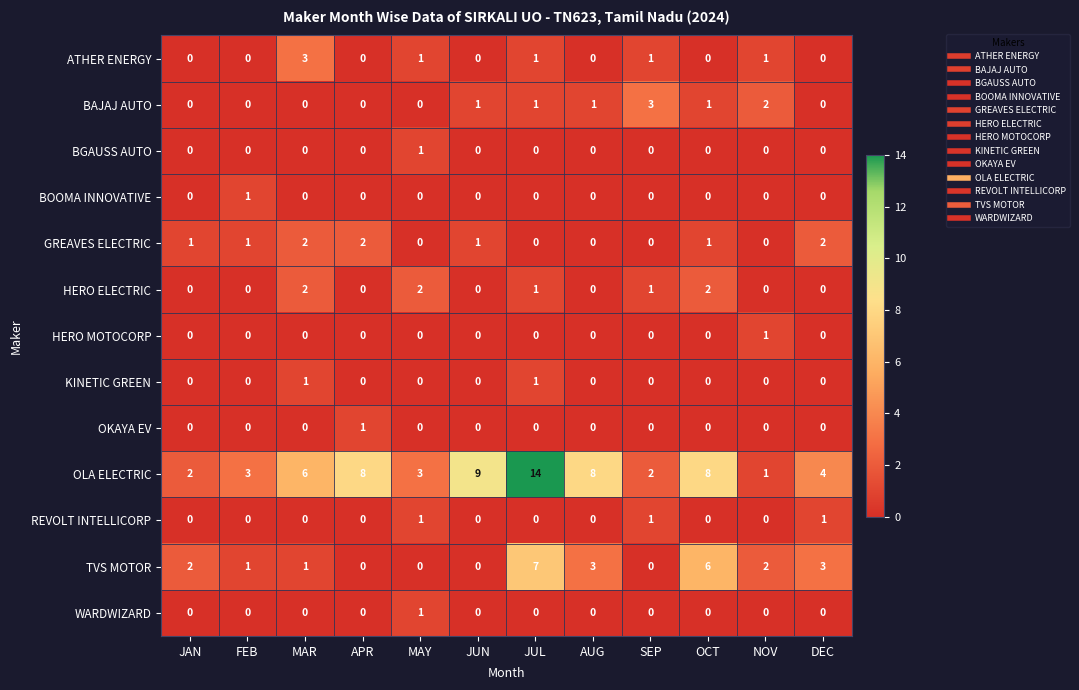

Is it true that WARDWIZARD equals 0 at MAR?

True